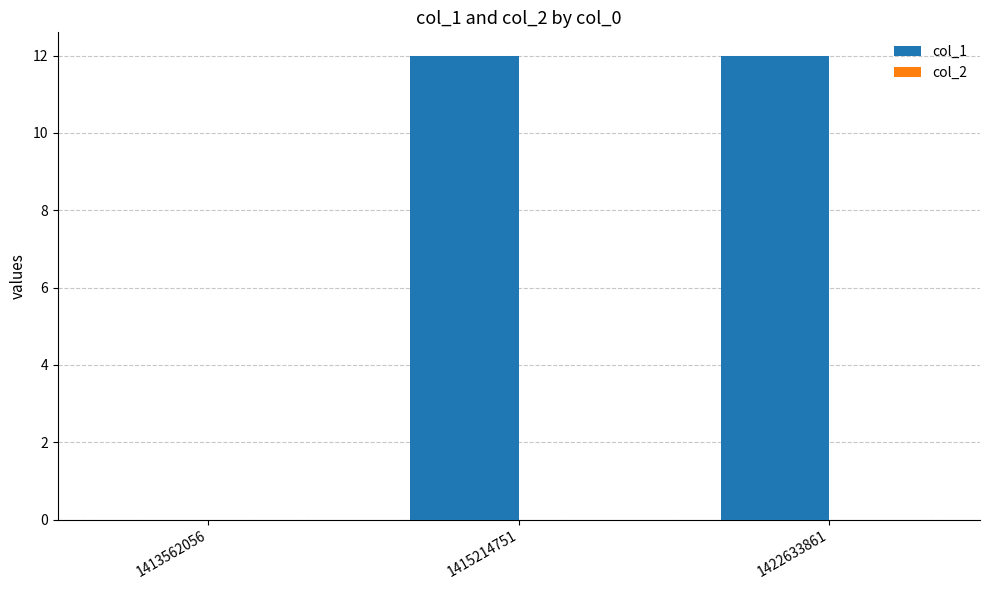

What is the maximum value shown in the chart?

12